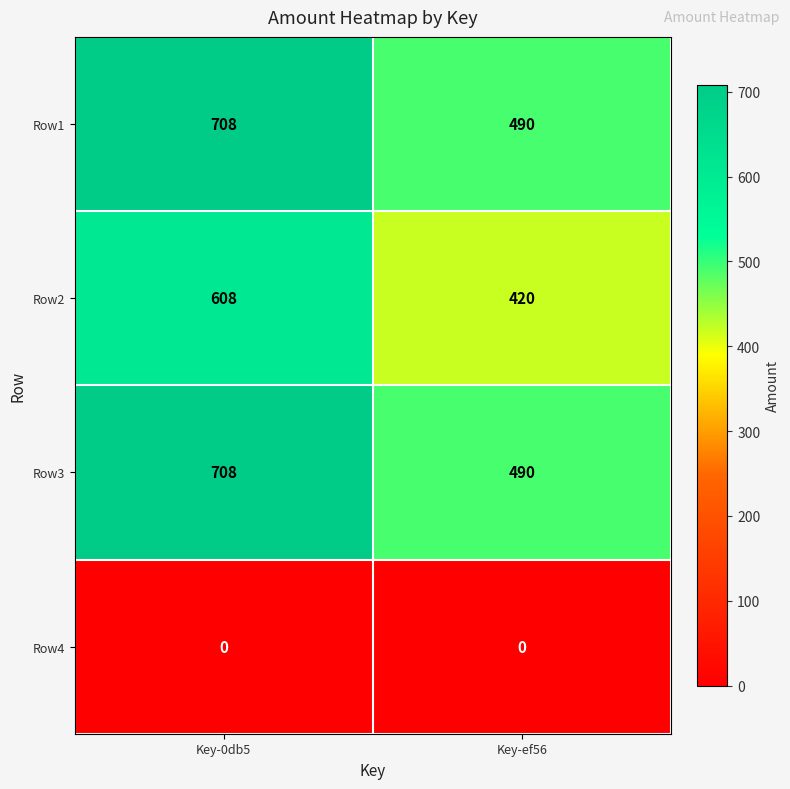

What is the difference between the highest and lowest values at Key-0db5?

708